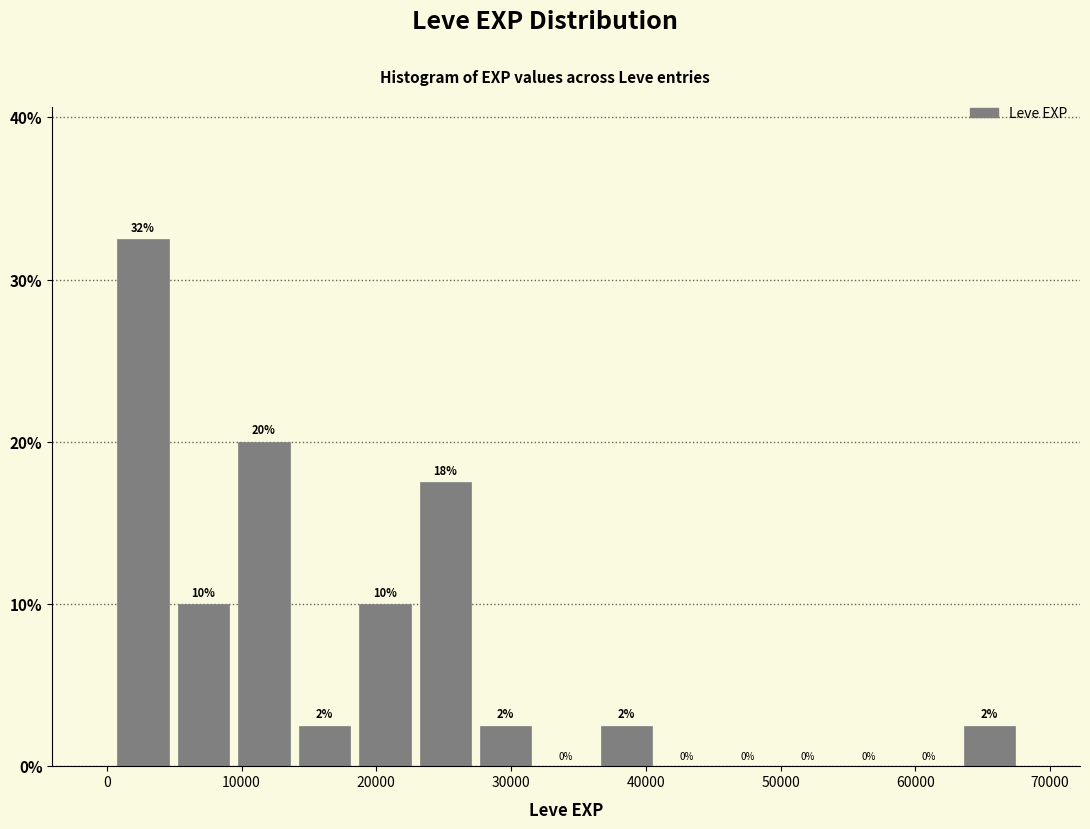

Which range on the x-axis has the tallest bar?

0 to 5000